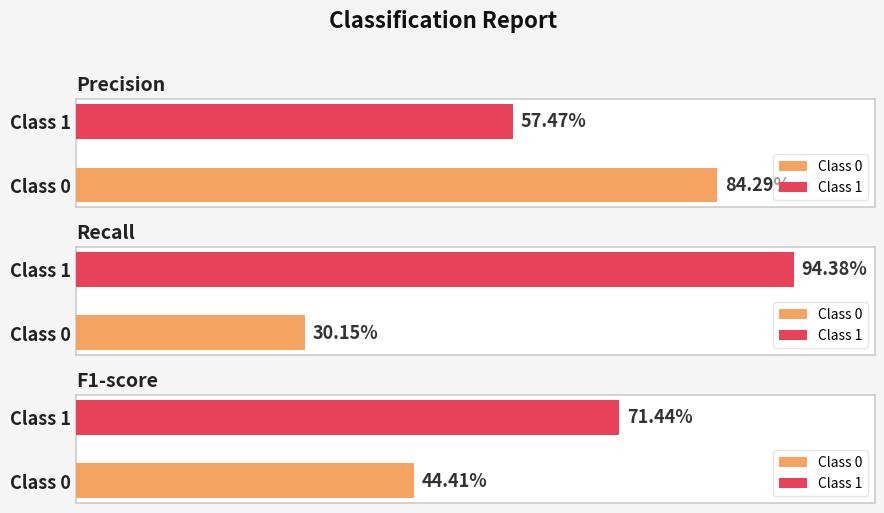

True or false: f1-score has a value of 0.2 at 1.

False